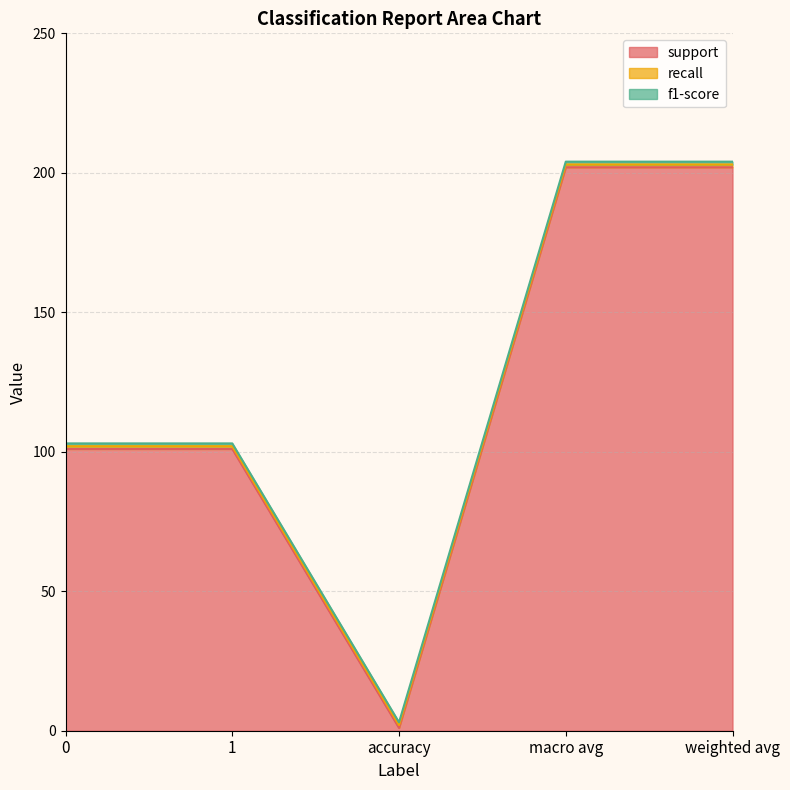

Is it true that recall equals 0 at weighted avg?

False